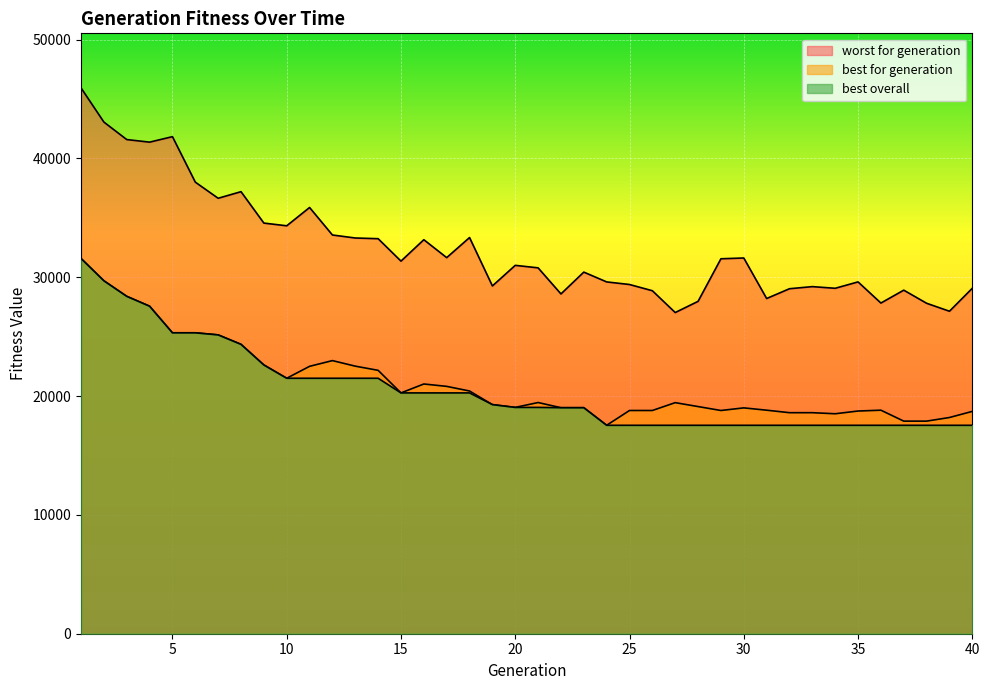

Is the value of best overall at 17 greater than the value of best for generation at 22?

Yes